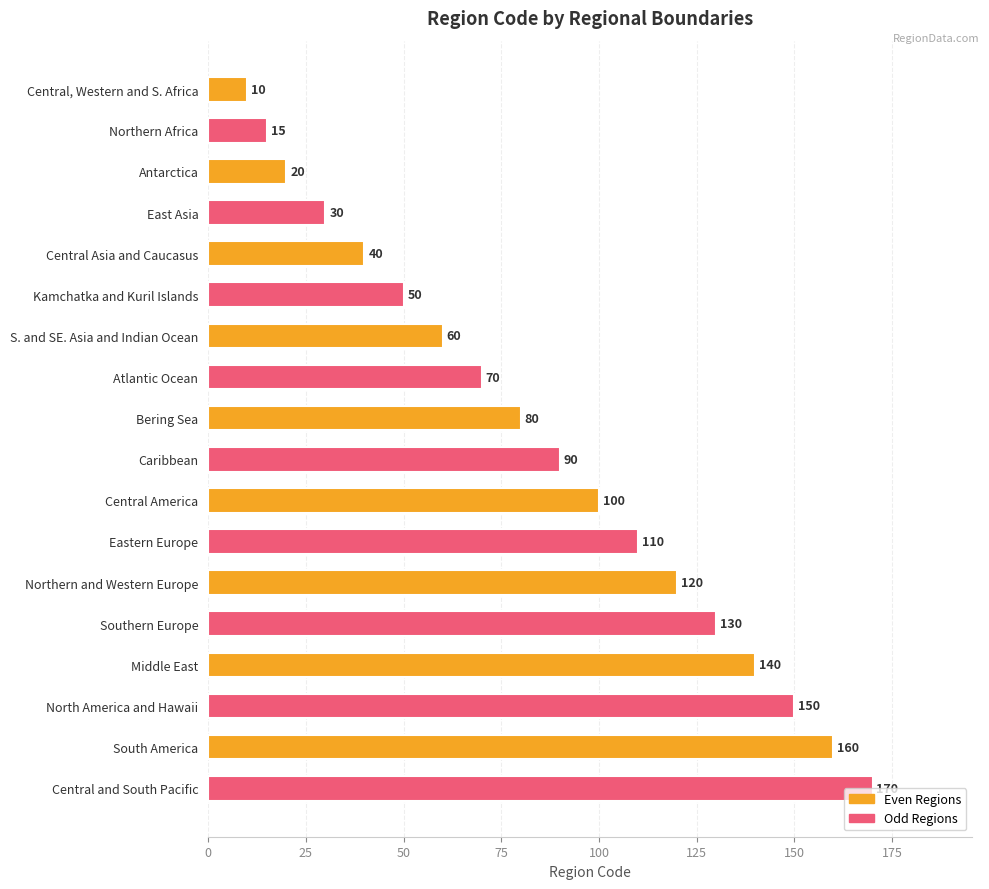

How many bars are there in total?

18